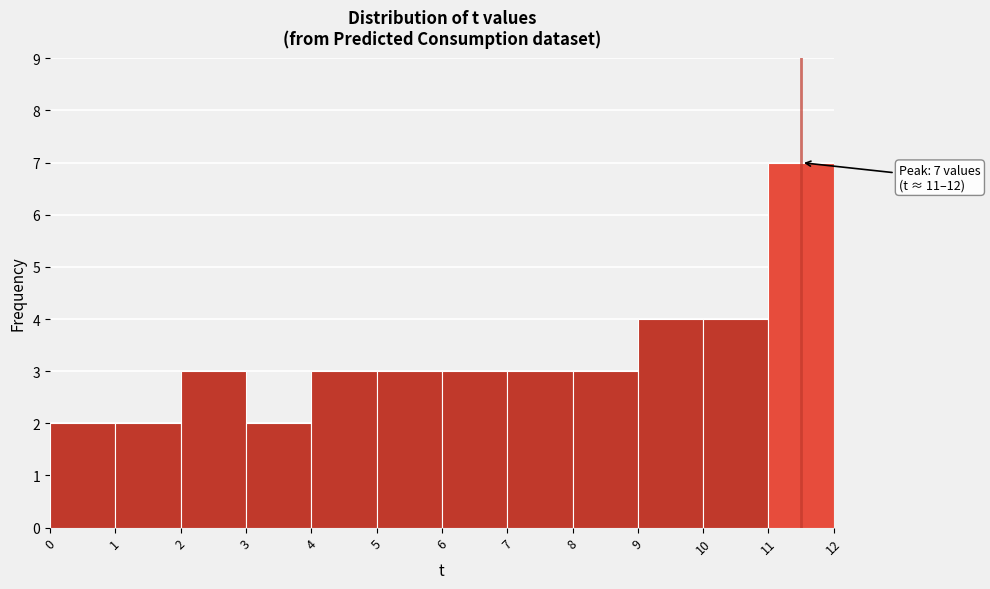

Over which range of the x-axis is the bar tallest?

11 to 12